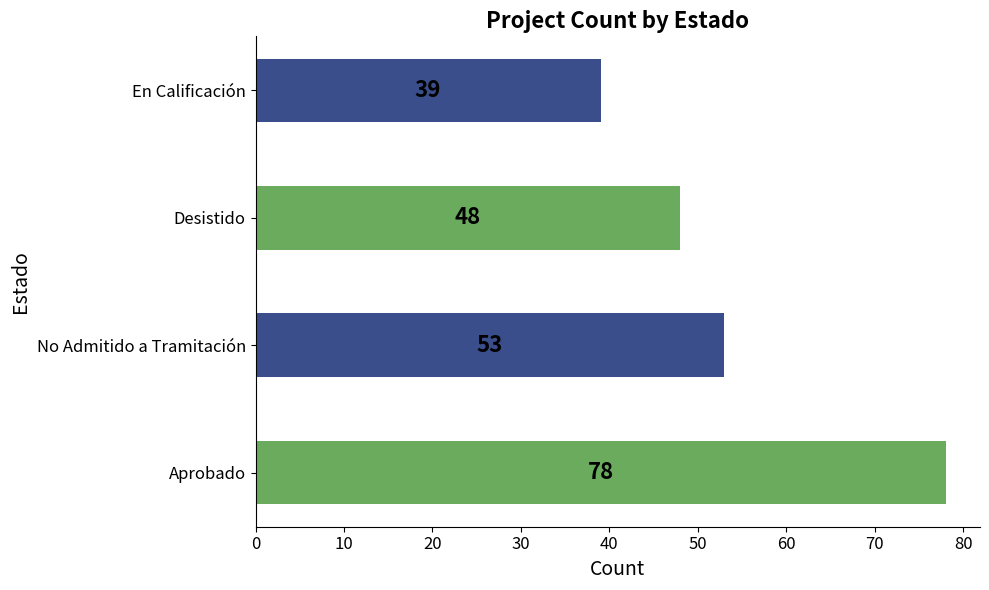

What is the difference between the values at No Admitido a Tramitación and En Calificación?

14